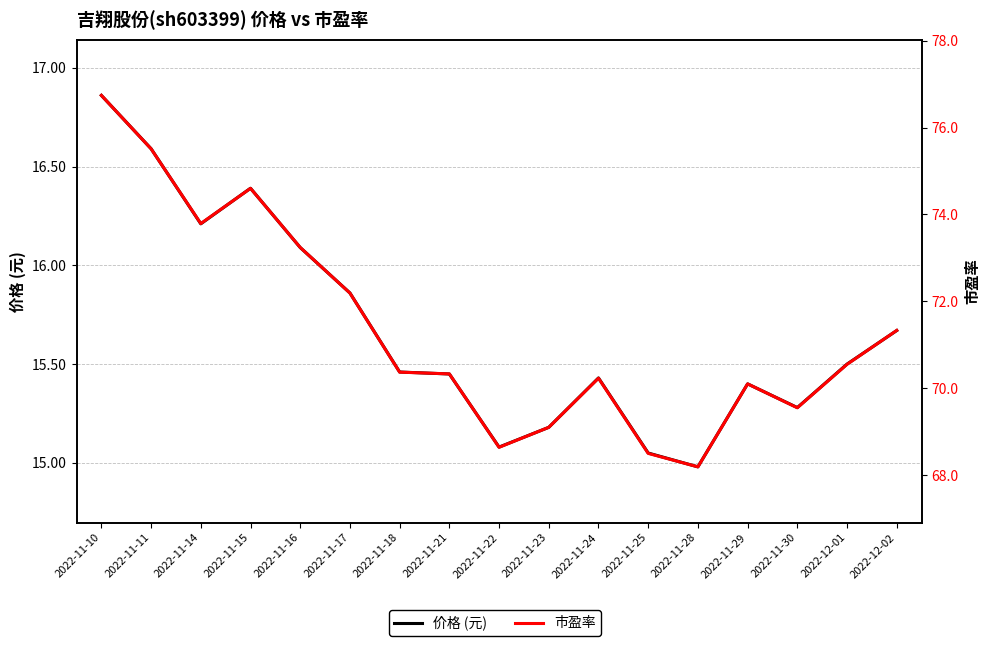

Count the number of data series in this chart.

2